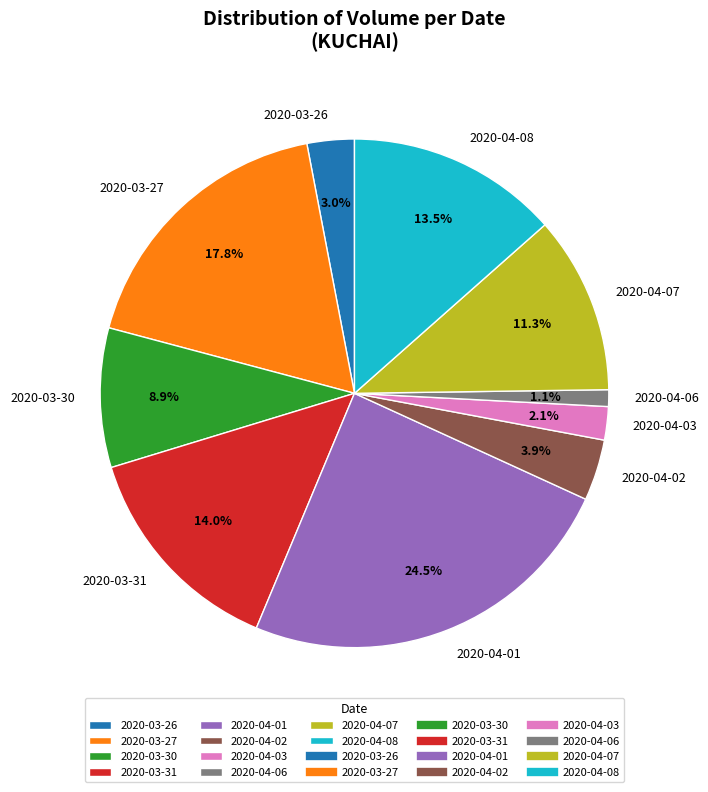

Rank the categories by value from lowest to highest.

2020-04-06, 2020-04-03, 2020-03-26, 2020-04-02, 2020-03-30, 2020-04-07, 2020-04-08, 2020-03-31, 2020-03-27, 2020-04-01